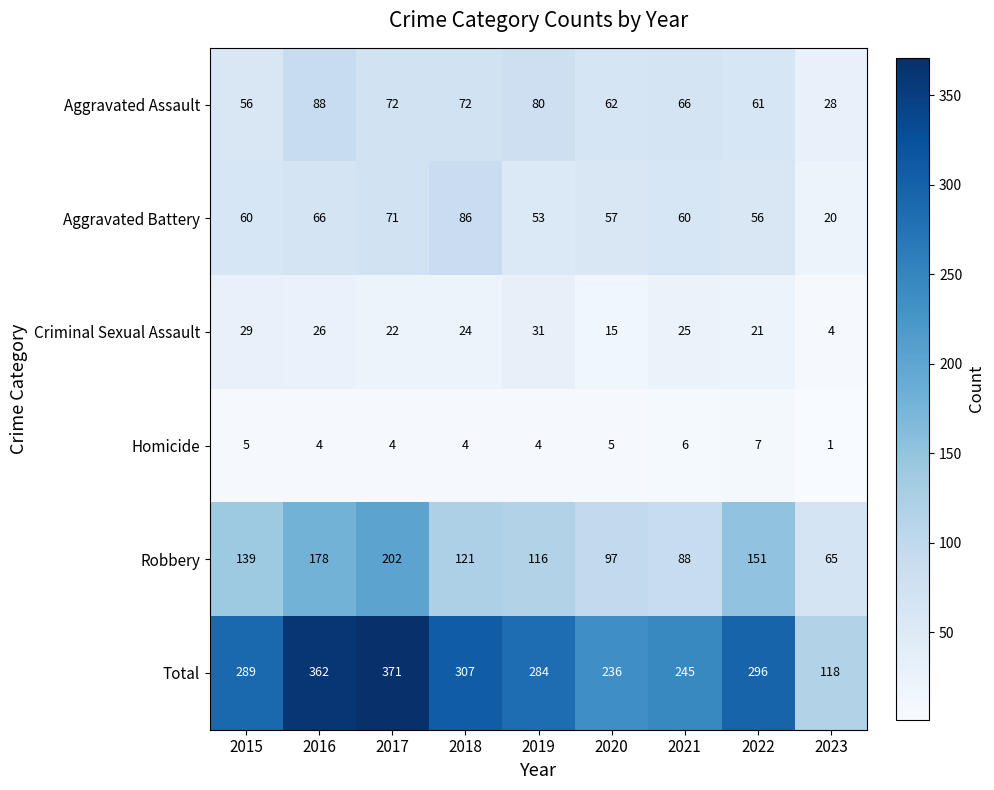

True or false: Robbery has a value of 139 at 2015.

True